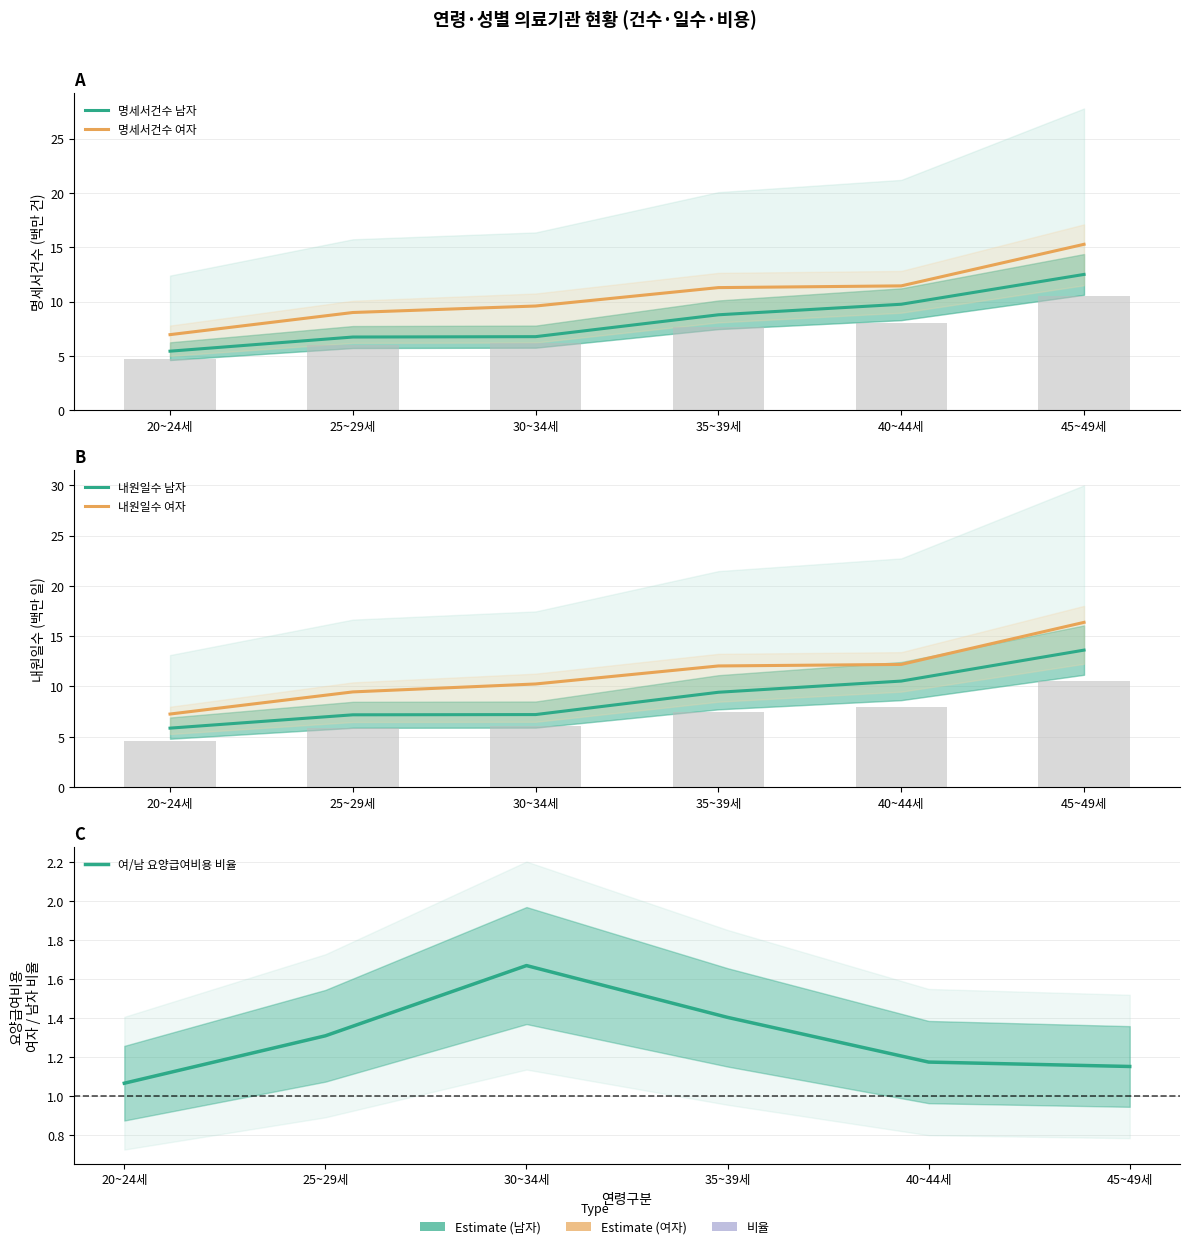

At which category is the sum across all series the highest?

45~49세